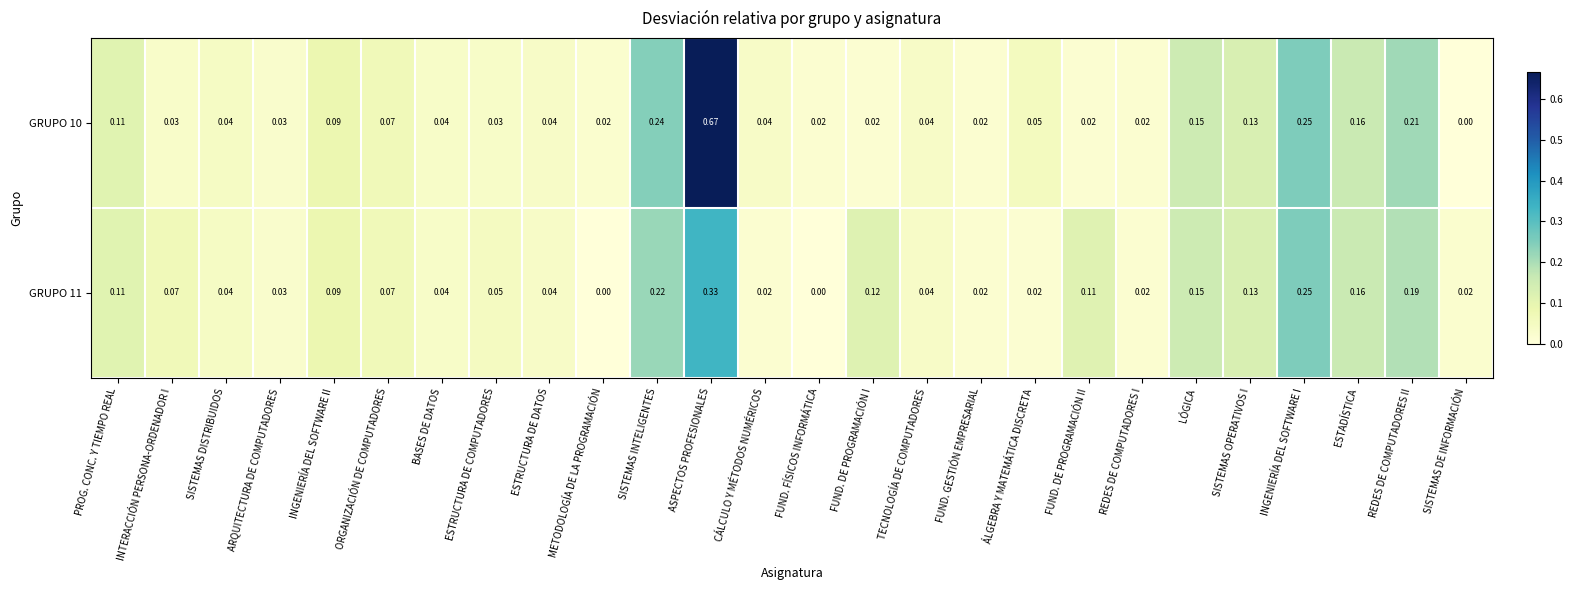

Which category has the highest value in the GRUPO 10 series?

ASPECTOS PROFESIONALES